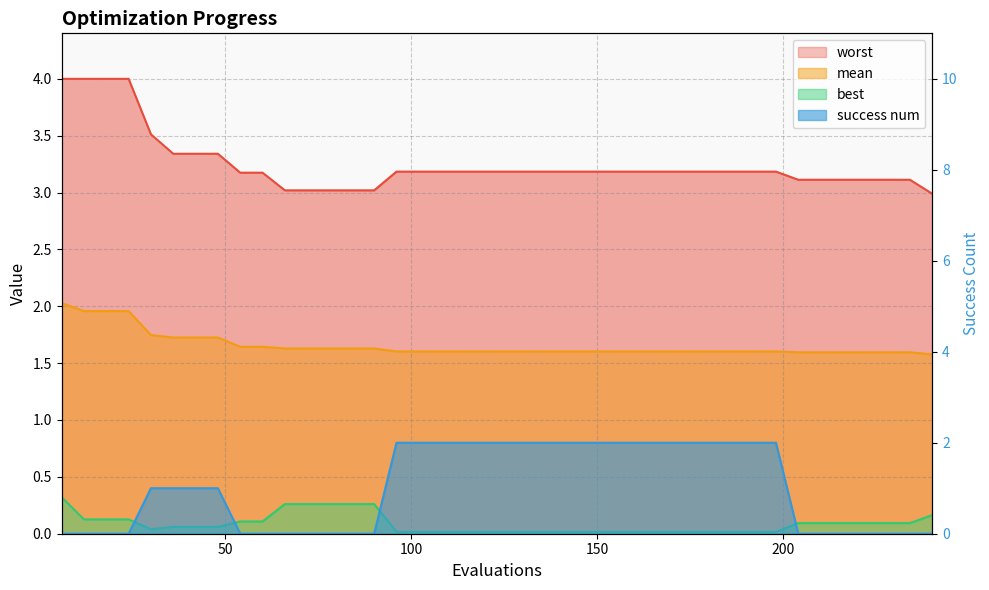

Reading right to left, list all the values displayed in this chart.

mean: 240=1.6	234=1.6	228=1.6	222=1.6	216=1.6	210=1.6	204=1.6	198=1.6	192=1.6	186=1.6	180=1.6	174=1.6	168=1.6	162=1.6	156=1.6	150=1.6	144=1.6	138=1.6	132=1.6	126=1.6	120=1.6	114=1.6	108=1.6	102=1.6	96=1.6	90=1.6	84=1.6	78=1.6	72=1.6	66=1.6	60=1.6	54=1.6	48=1.7	42=1.7	36=1.7	30=1.7	24=2.0	18=2.0	12=2.0	6=2.0
best: 240=0.2	234=0.1	228=0.1	222=0.1	216=0.1	210=0.1	204=0.1	198=0.0	192=0.0	186=0.0	180=0.0	174=0.0	168=0.0	162=0.0	156=0.0	150=0.0	144=0.0	138=0.0	132=0.0	126=0.0	120=0.0	114=0.0	108=0.0	102=0.0	96=0.0	90=0.3	84=0.3	78=0.3	72=0.3	66=0.3	60=0.1	54=0.1	48=0.1	42=0.1	36=0.1	30=0.0	24=0.1	18=0.1	12=0.1	6=0.3
worst: 240=3.0	234=3.1	228=3.1	222=3.1	216=3.1	210=3.1	204=3.1	198=3.2	192=3.2	186=3.2	180=3.2	174=3.2	168=3.2	162=3.2	156=3.2	150=3.2	144=3.2	138=3.2	132=3.2	126=3.2	120=3.2	114=3.2	108=3.2	102=3.2	96=3.2	90=3.0	84=3.0	78=3.0	72=3.0	66=3.0	60=3.2	54=3.2	48=3.3	42=3.3	36=3.3	30=3.5	24=4.0	18=4.0	12=4.0	6=4.0
success num: 240=0.0	234=0.0	228=0.0	222=0.0	216=0.0	210=0.0	204=0.0	198=2.0	192=2.0	186=2.0	180=2.0	174=2.0	168=2.0	162=2.0	156=2.0	150=2.0	144=2.0	138=2.0	132=2.0	126=2.0	120=2.0	114=2.0	108=2.0	102=2.0	96=2.0	90=0.0	84=0.0	78=0.0	72=0.0	66=0.0	60=0.0	54=0.0	48=1.0	42=1.0	36=1.0	30=1.0	24=0.0	18=0.0	12=0.0	6=0.0